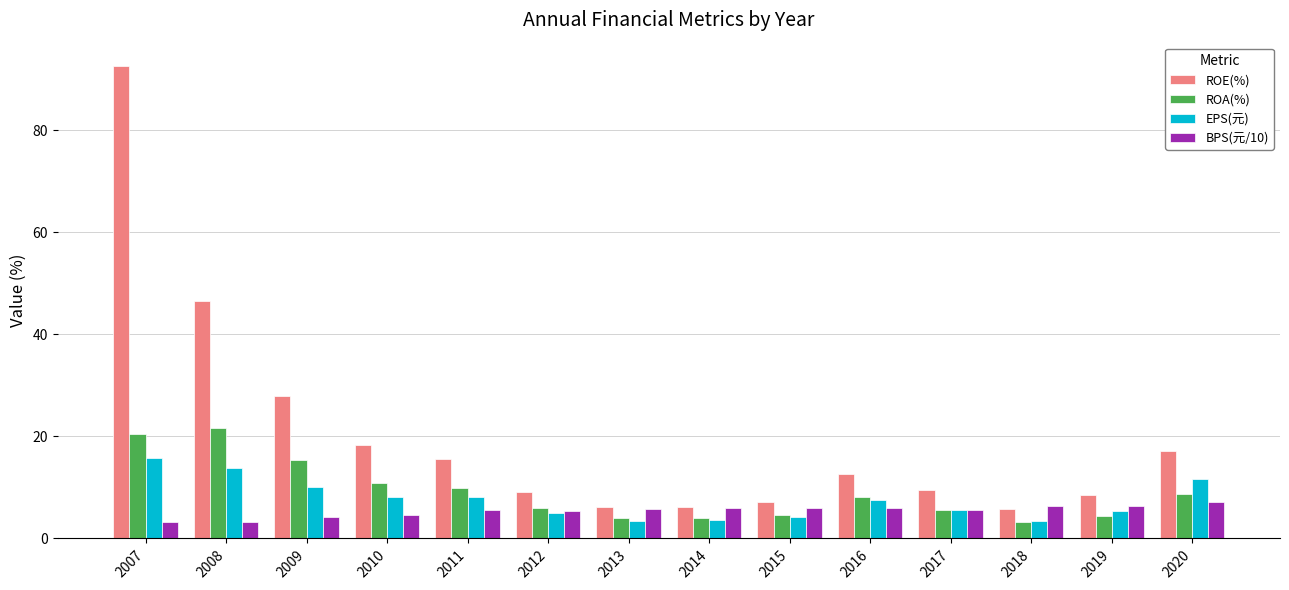

Does the chart contain stacked bars?

No